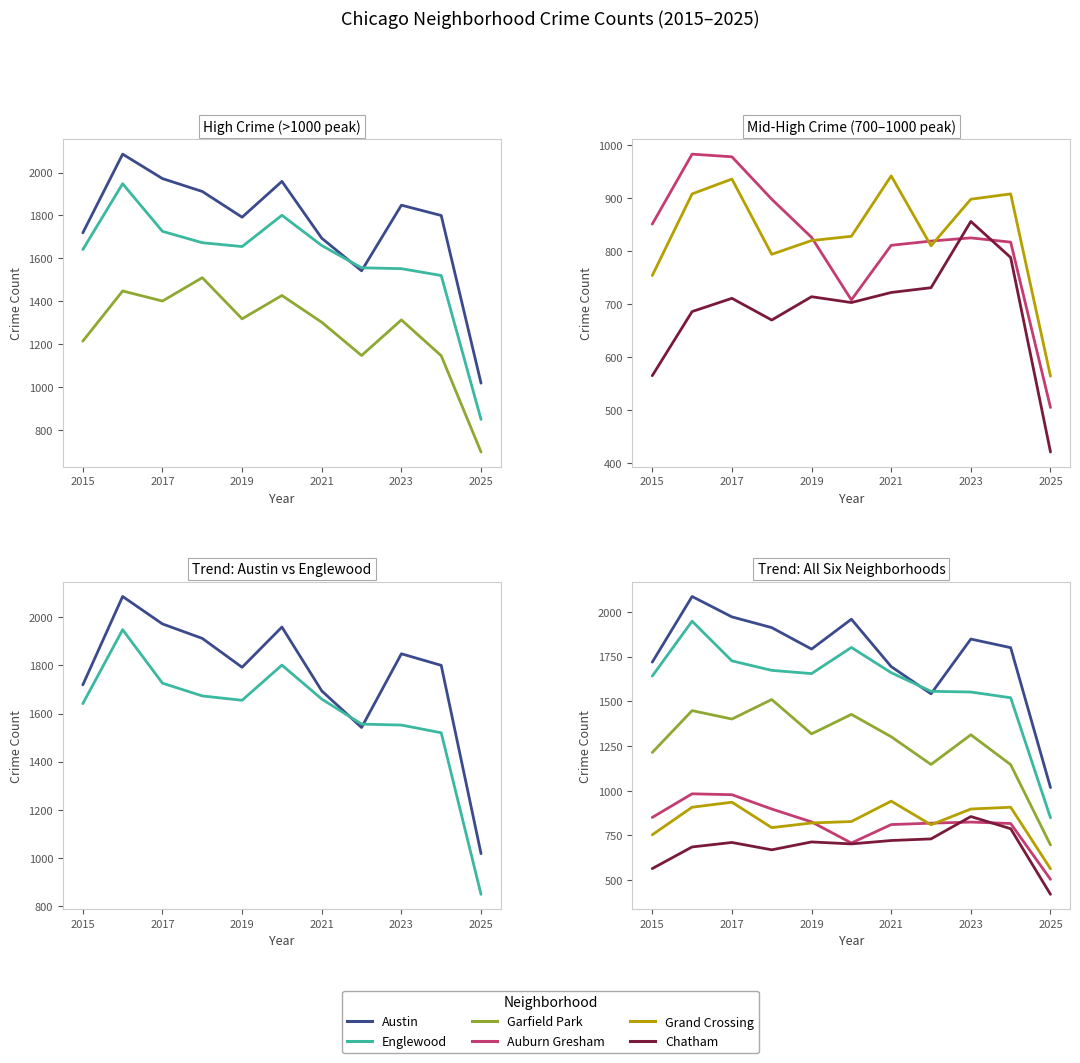

How many categories are shown in the chart?

11